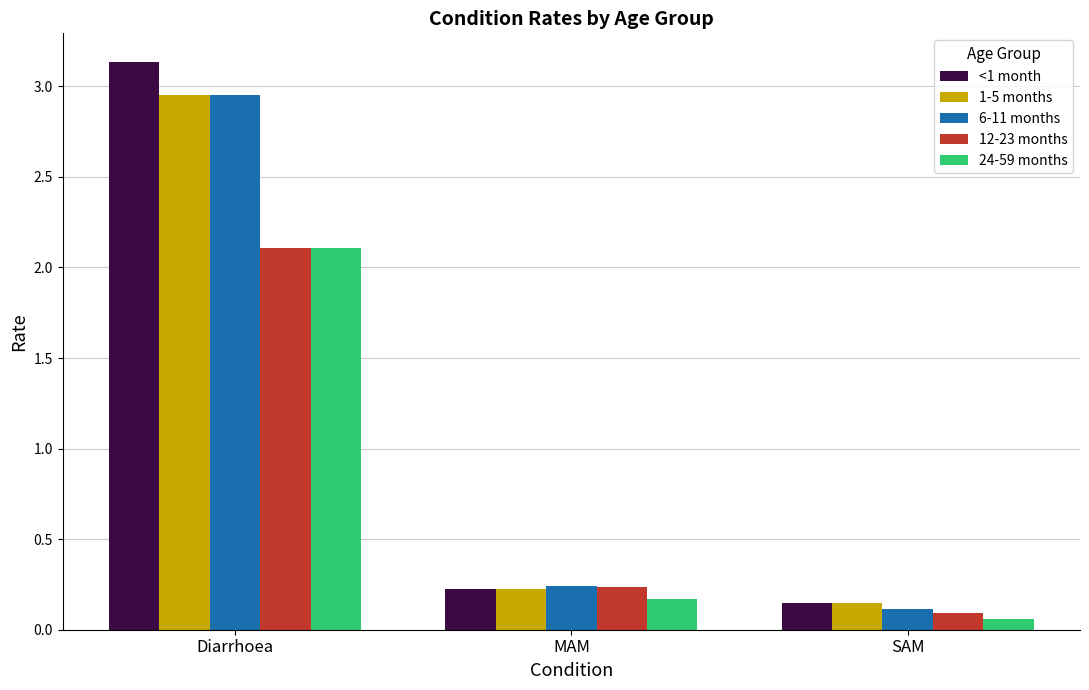

At which category does the chart reach its peak across all series?

Diarrhoea